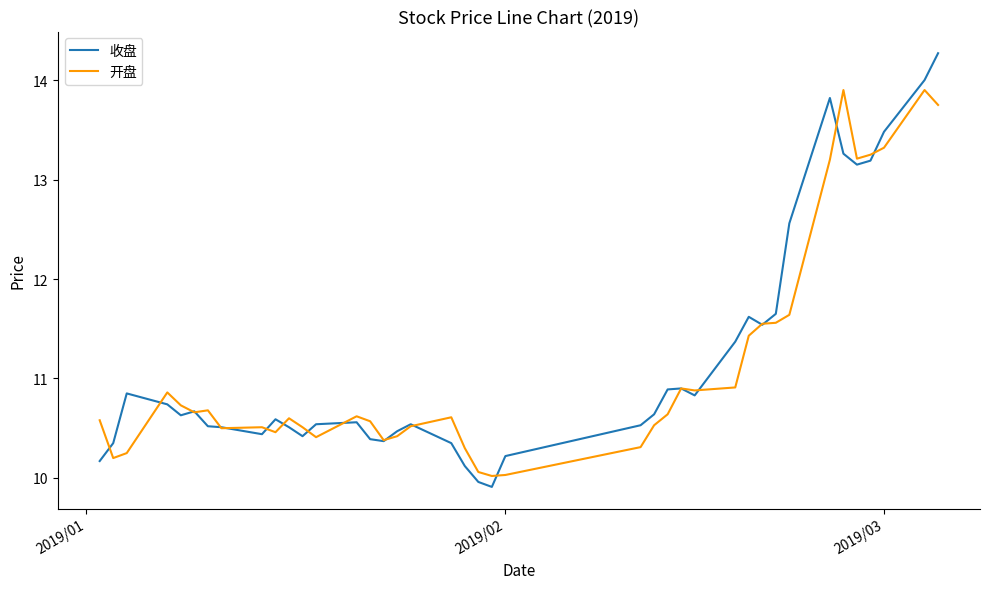

Rank the series by their maximum value, from lowest to highest.

开盘, 收盘